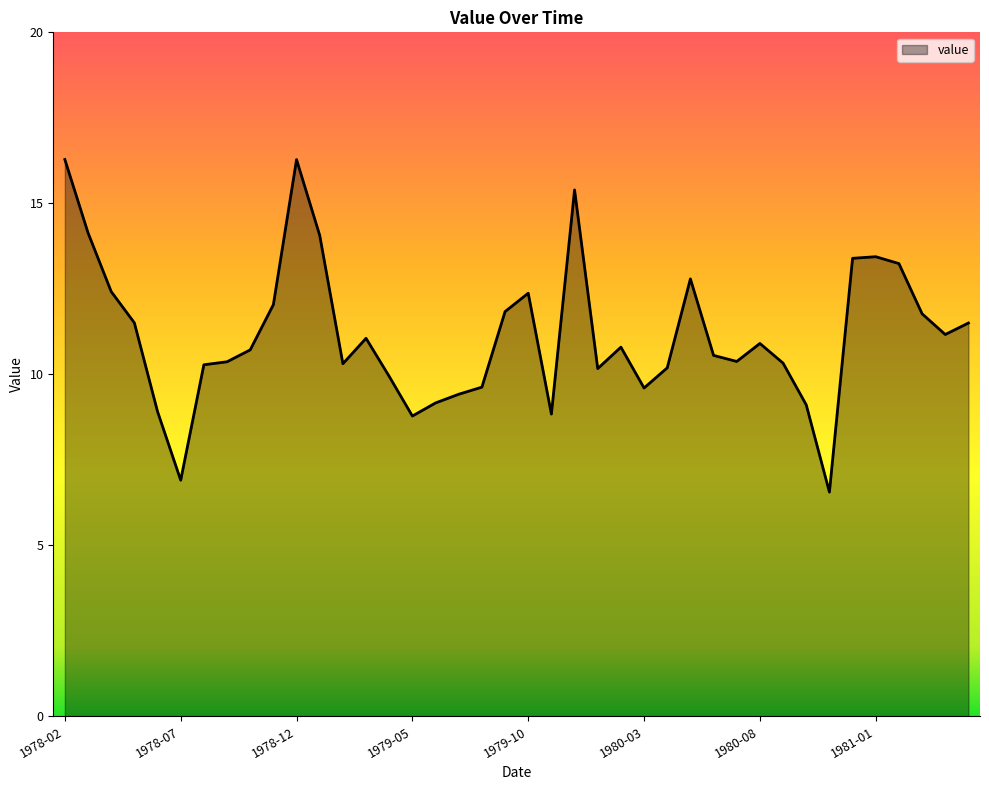

What is the smallest value displayed?

6.6